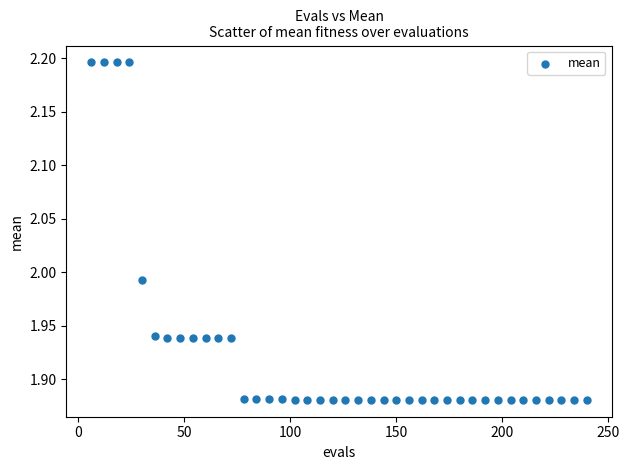

What is the range of X values (max minus min)?

234.0